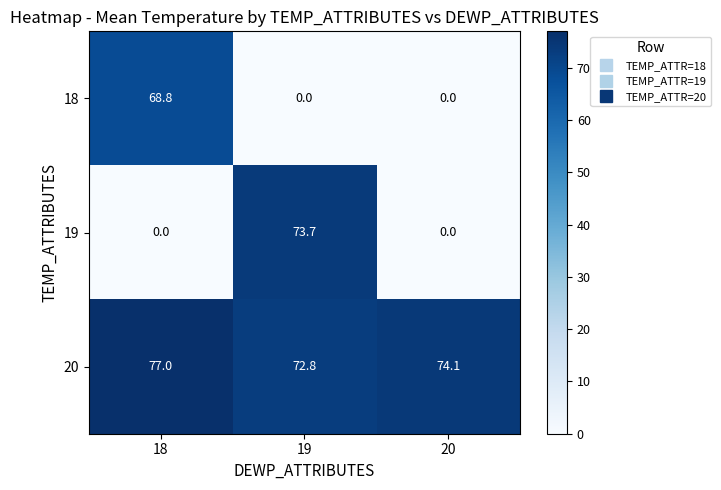

Reading right to left, extract all data points from this chart.

18: 0.0	0.0	68.8
19: 0.0	73.7	0.0
20: 74.1	72.8	77.0